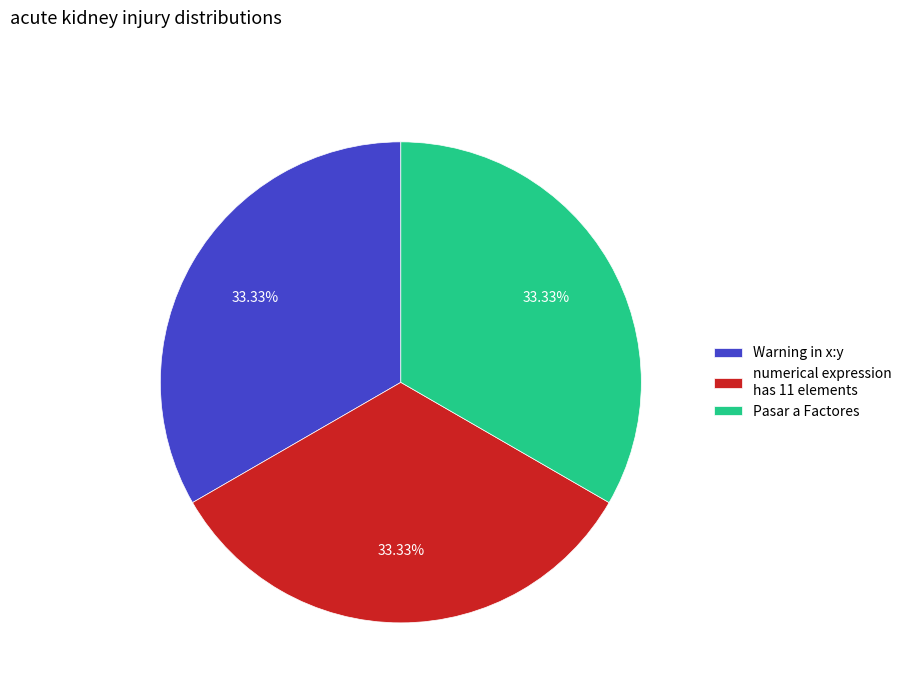

To the nearest percent, what is the difference between the largest and smallest slice percentages?

0%